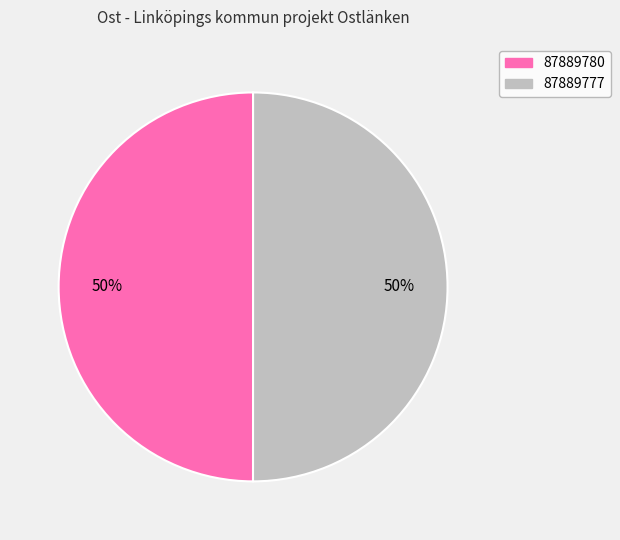

Count the number of slices in the pie.

2